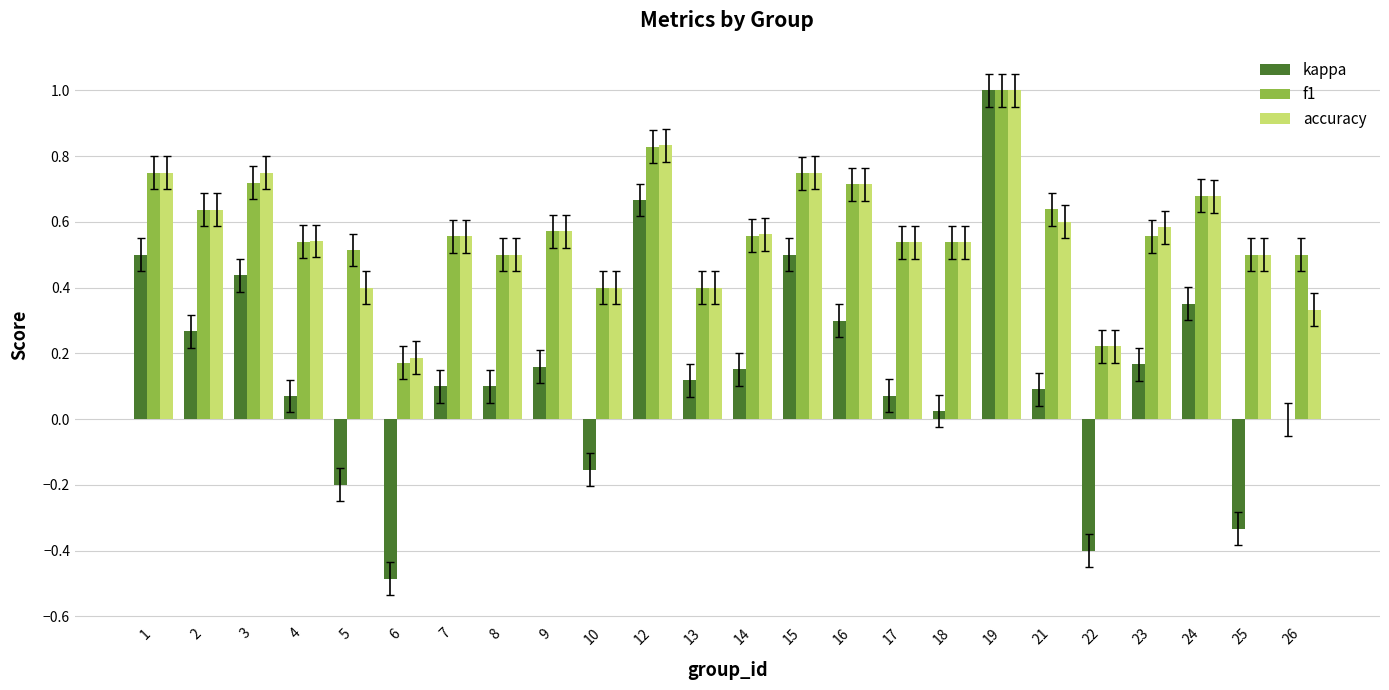

Is it true that accuracy equals 0.3 at 7?

False